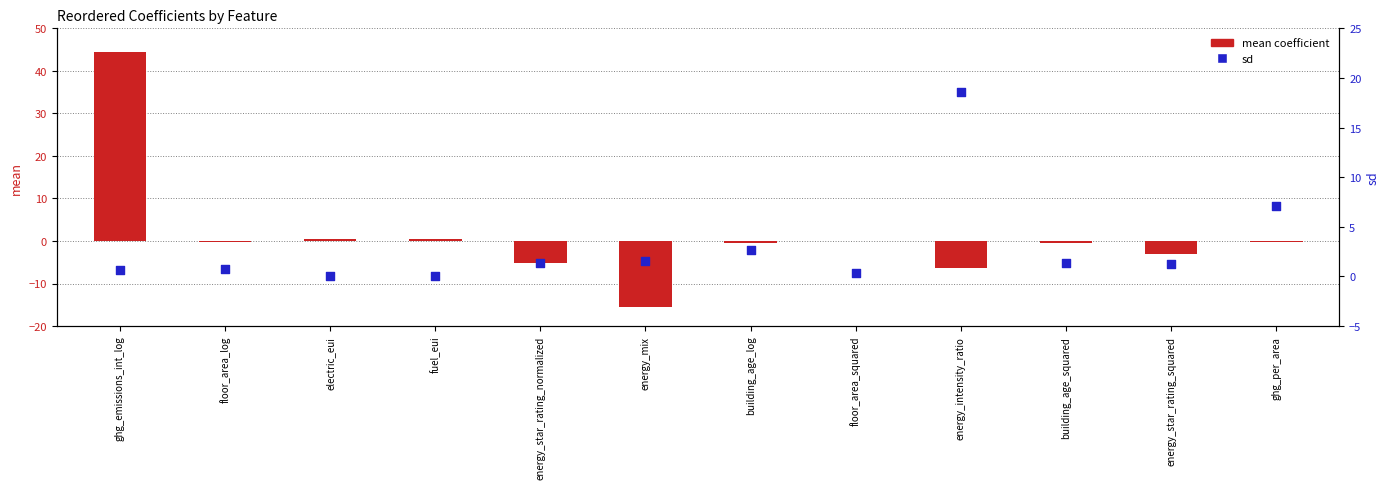

Which series has the largest Y range (max minus min)?

mean coefficient